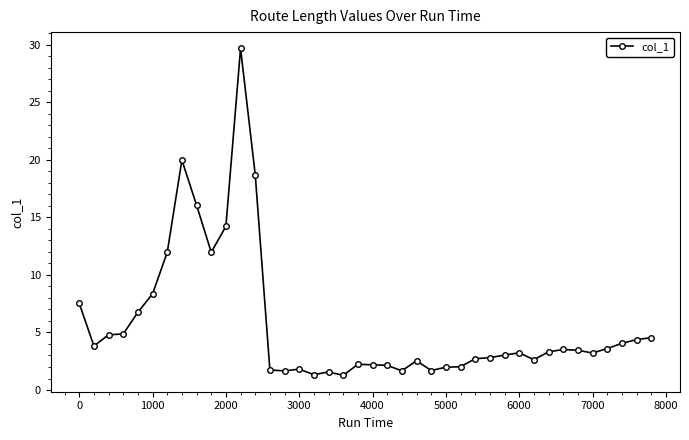

True or false: the data has more than 1 interior local peaks.

True